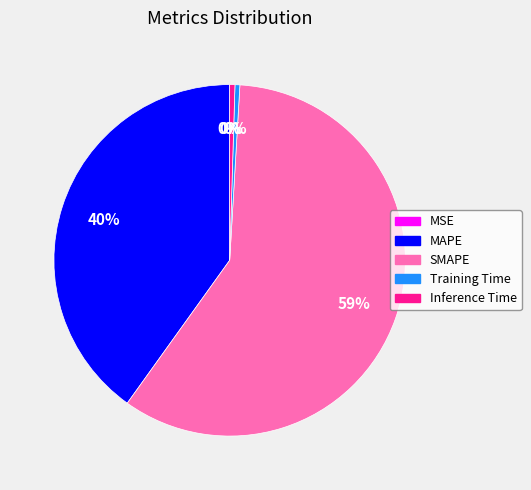

What percentage is the MAPE slice, to the nearest percent?

40%